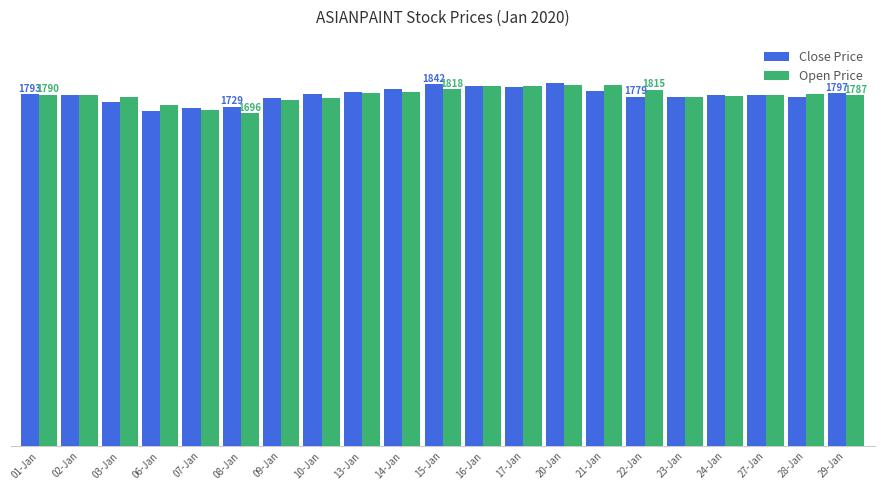

What are all the series names shown in the legend?

Close Price, Open Price